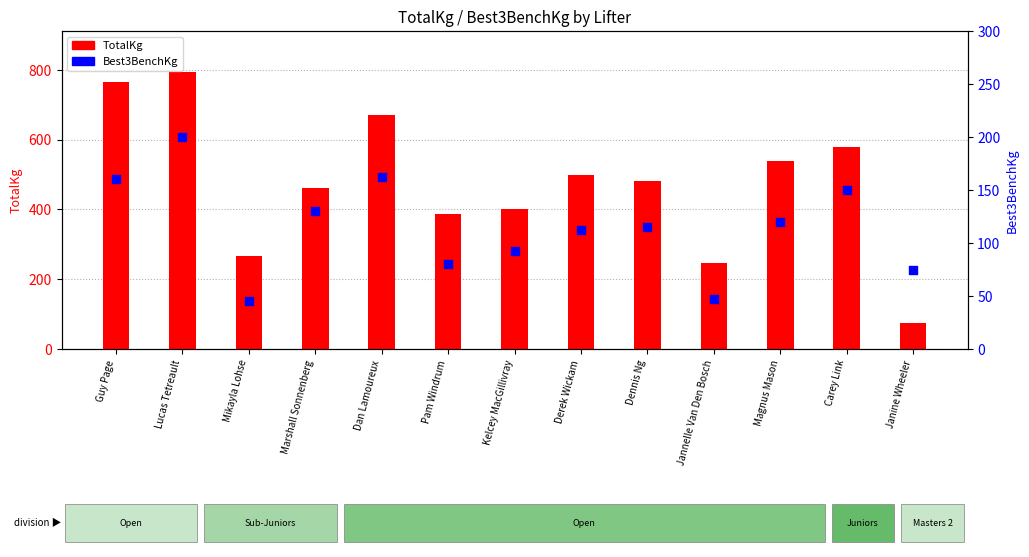

What is the total value across all series at Kelcey MacGillivray?

492.5